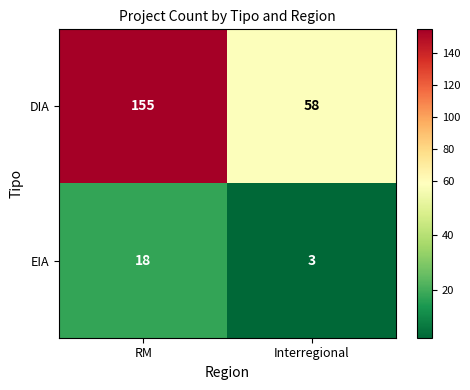

Where is EIA nearest to the value 10?

Interregional